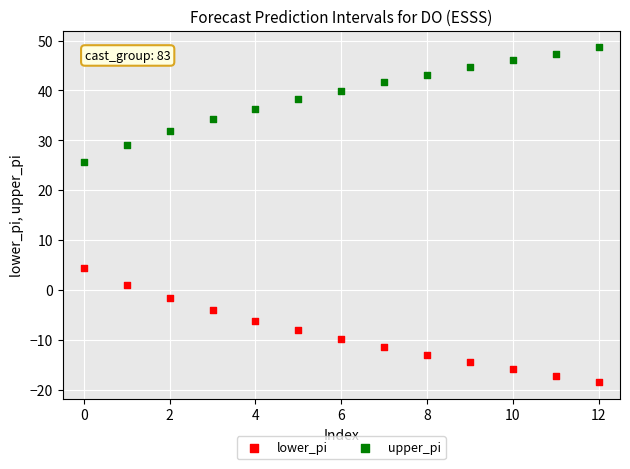

Which series reaches the maximum Y coordinate?

upper_pi